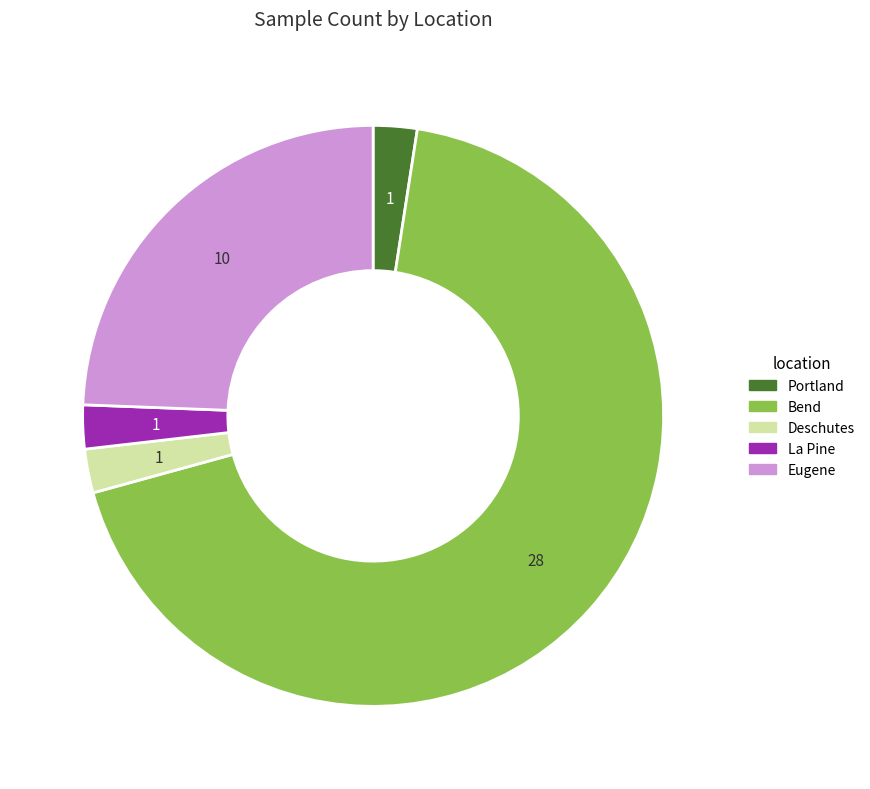

Does Bend represent more than half of the total?

Yes